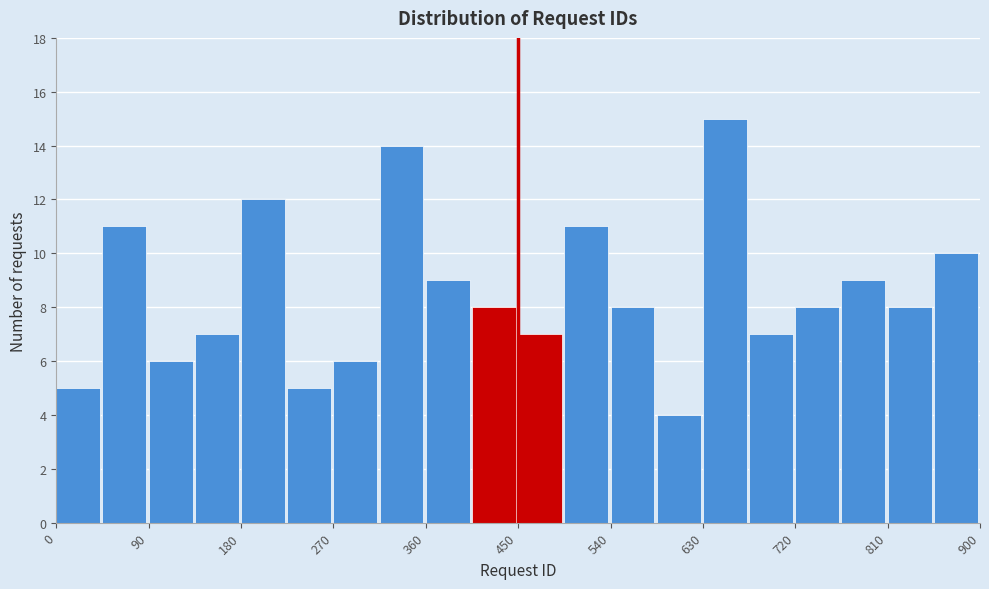

Reading left to right, transcribe this chart: for each bar, give the range it covers on the x-axis and its height. Neither the bar edges nor the heights are printed on the chart, so give them approximately, as read against the axes.

0 to 45: 5
45 to 90: 11
90 to 135: 6
135 to 180: 7
180 to 225: 12
225 to 270: 5
270 to 315: 6
315 to 360: 14
360 to 405: 9
405 to 450: 8
450 to 495: 7
495 to 540: 11
540 to 585: 8
585 to 630: 4
630 to 675: 15
675 to 720: 7
720 to 765: 8
765 to 810: 9
810 to 855: 8
855 to 900: 10